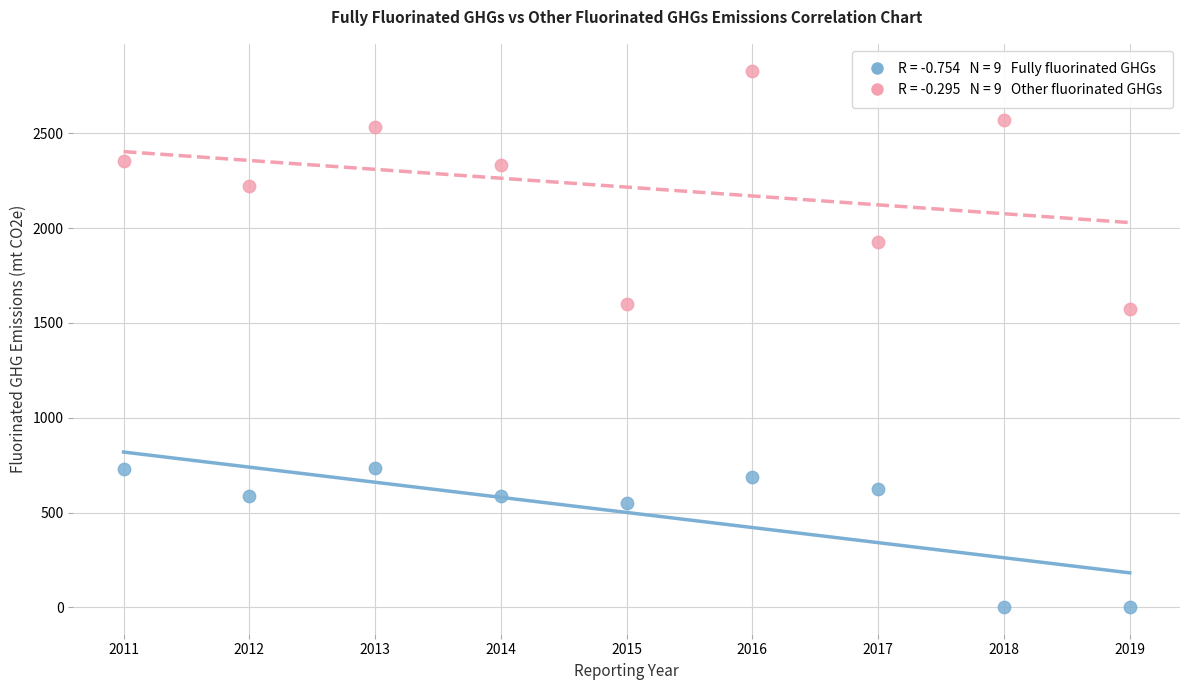

Across all data points, what is the range of Y values (max minus min)?

2827.5